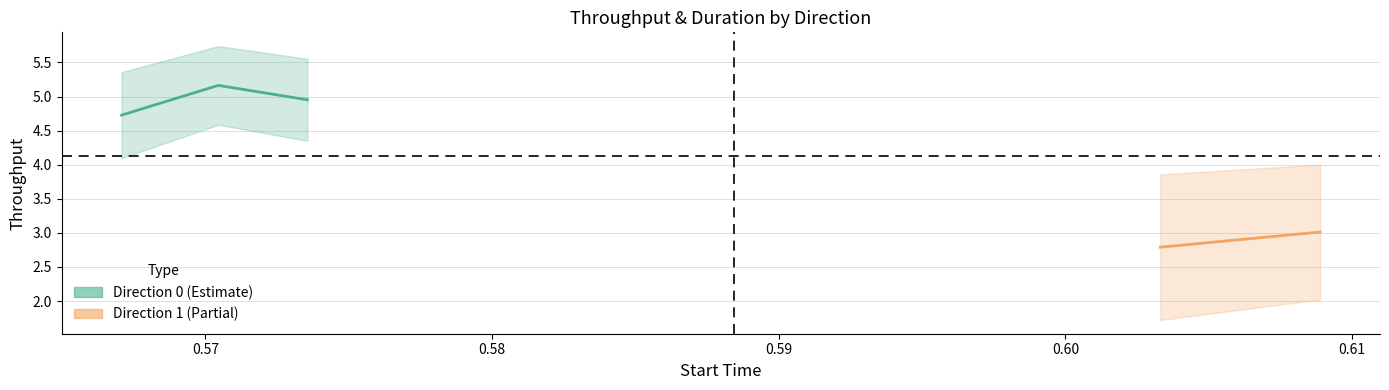

Reading left to right, what are all the values shown in this chart?

duration: 0.567076=0.0	0.57045=0.0	0.573558=0.0	0.603311=0.0	0.608885=0.0
throughput: 0.567076=4.7	0.57045=5.2	0.573558=5.0	0.603311=2.8	0.608885=3.0
start: 0.567076=0.6	0.57045=0.6	0.573558=0.6	0.603311=0.6	0.608885=0.6